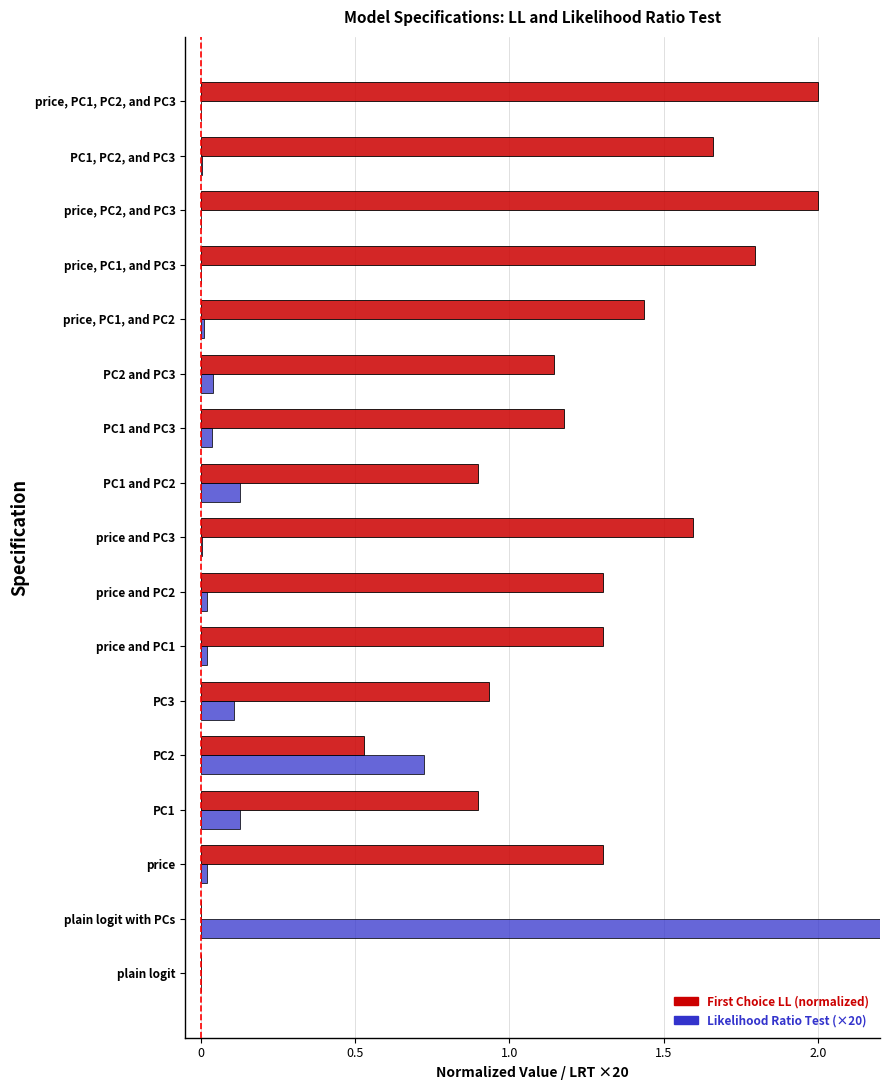

Which series changed the most between PC1 and PC3?

First Choice LL (normalized)